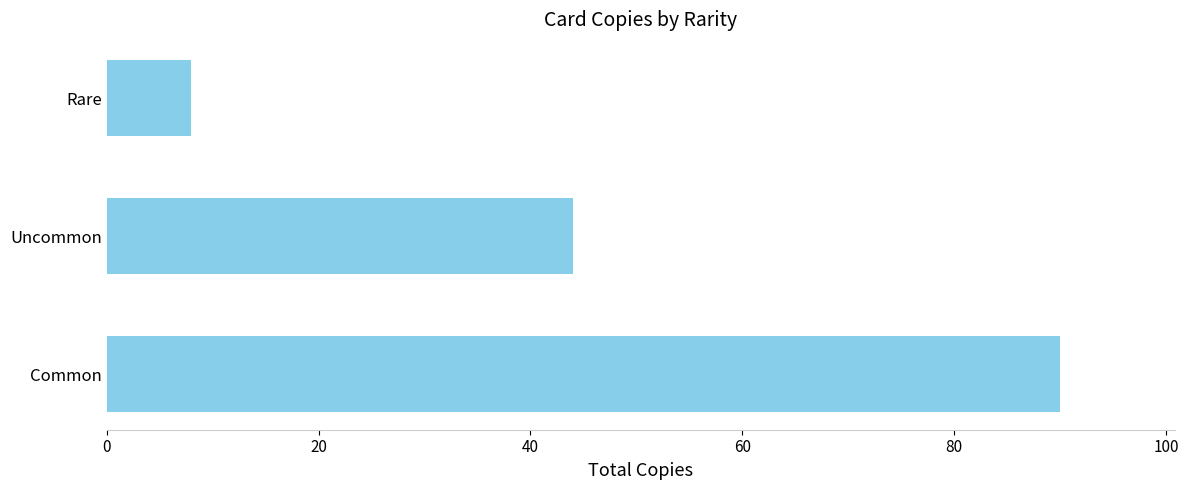

Reading bottom to top, extract all data points from this chart.

90	44	8